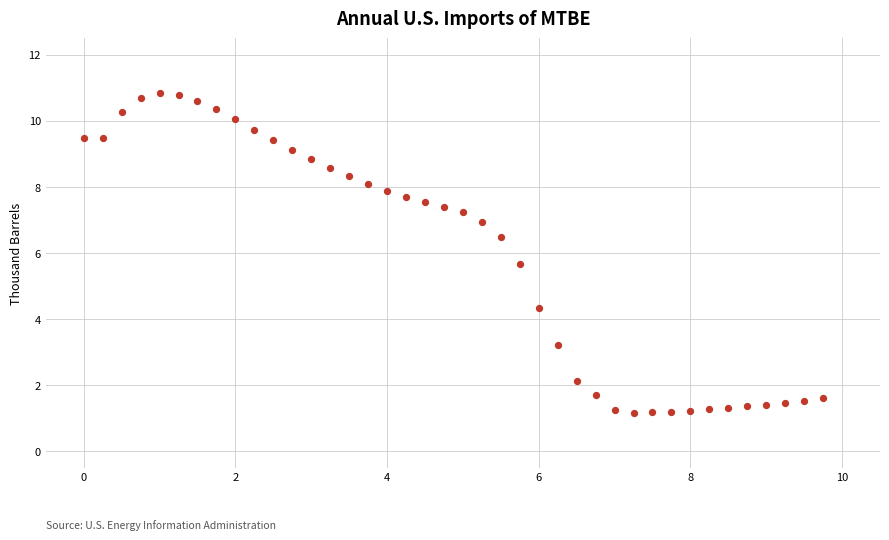

What is the range of X values (max minus min)?

9.8